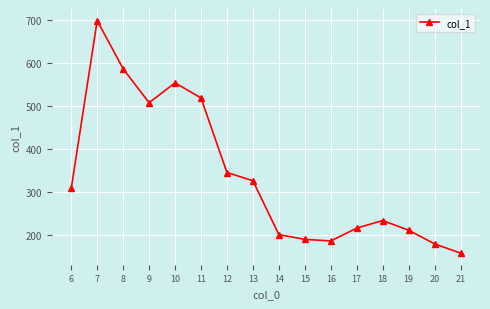

Count the number of values greater than 308.

8